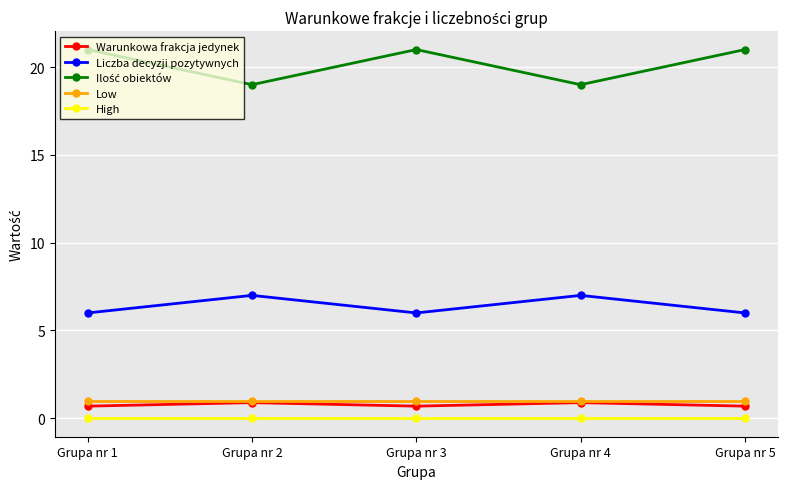

What is the value of the Low point at the 2nd from the left?

1.0